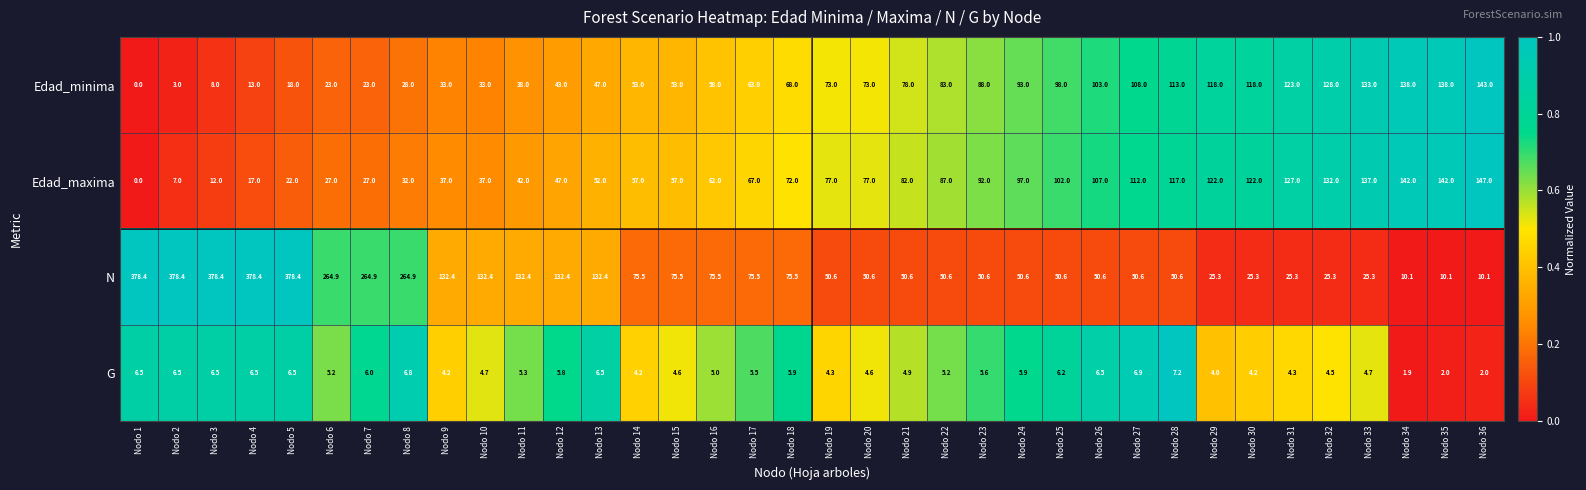

How many series are shown in this chart?

4